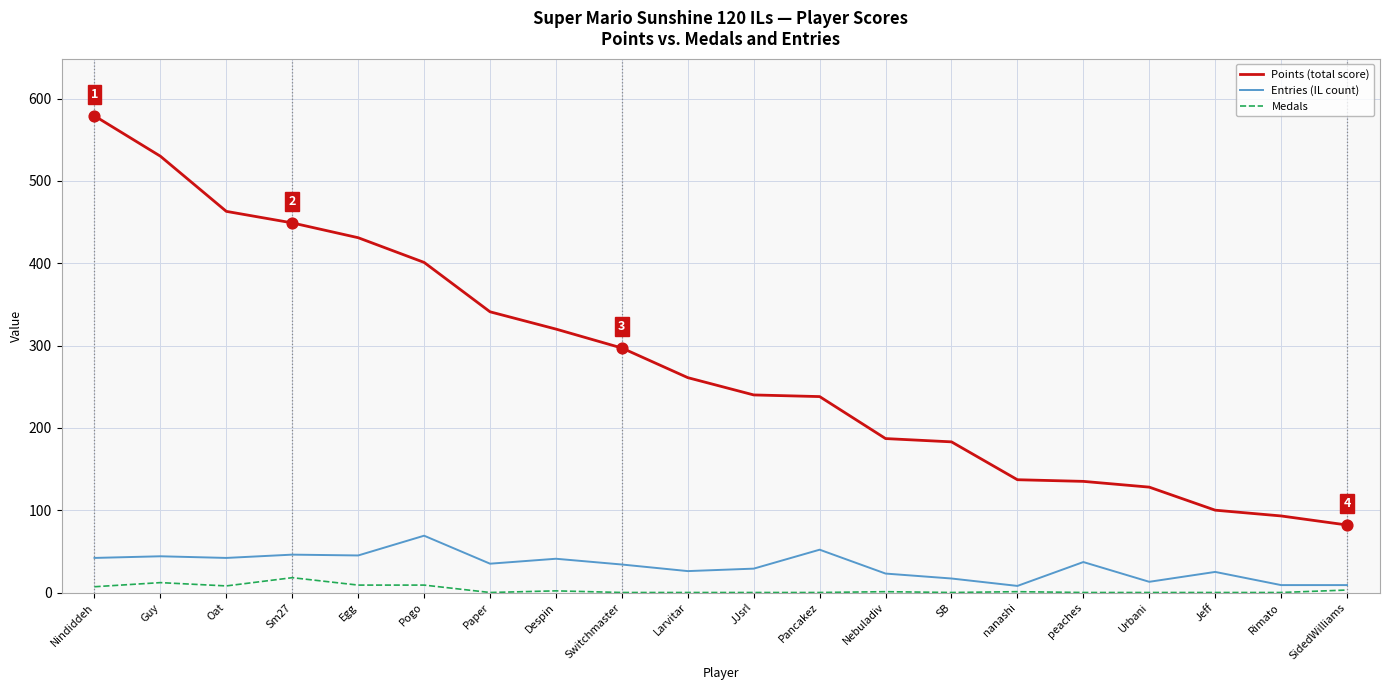

What is the total value across all series at SB?

200